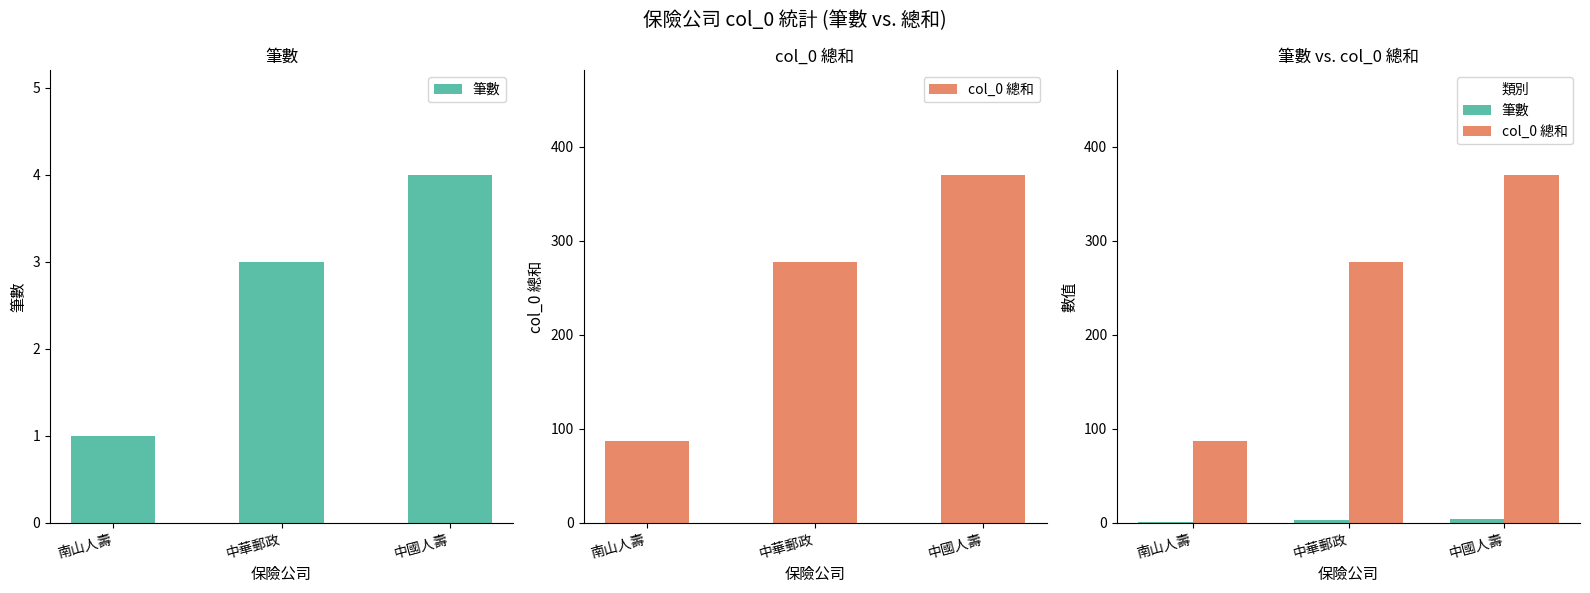

How many values in the 筆數 series are below 3?

1